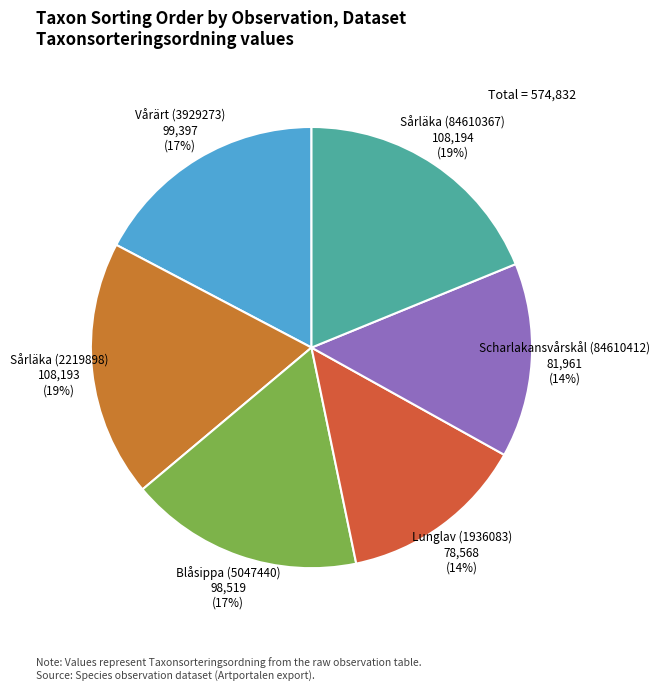

What is the largest slice in the pie chart?

Sårläka (84610367)